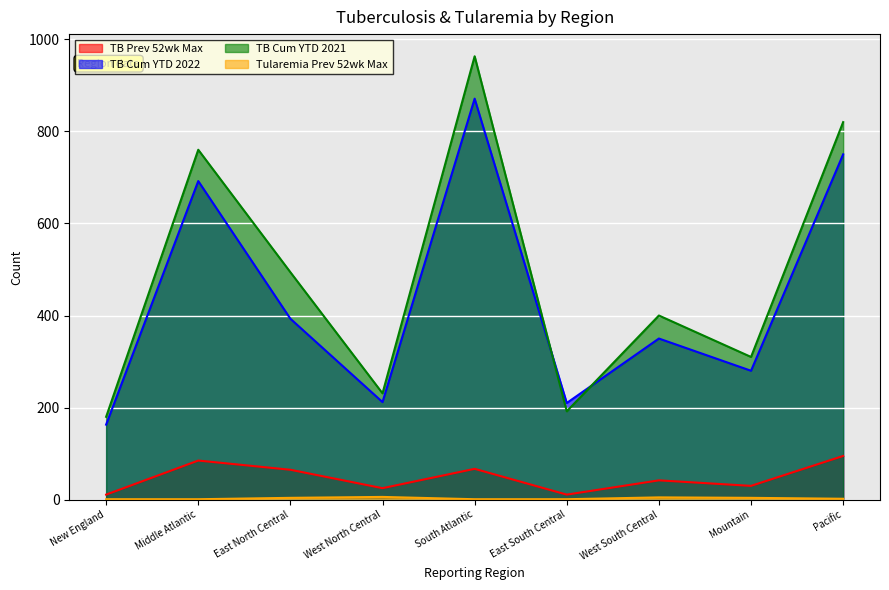

The Tularemia Prev 52wk Max series shows 6 at West North Central. True or false?

True